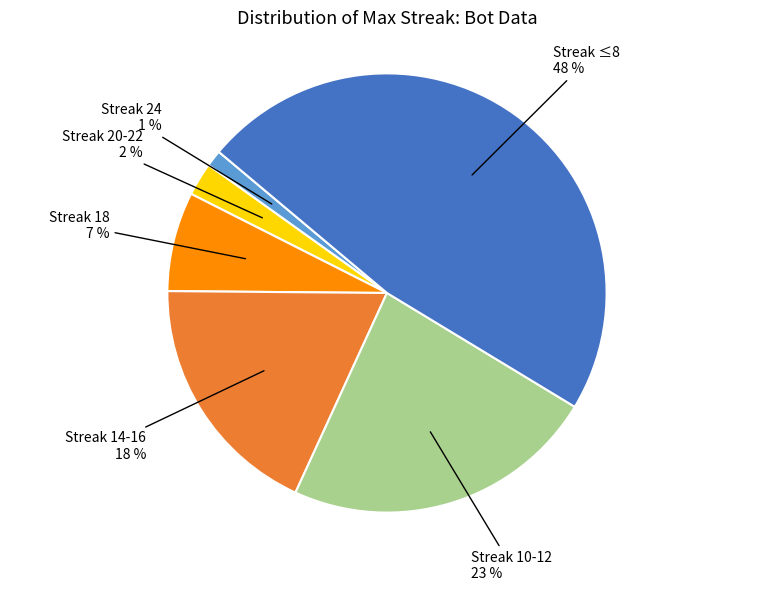

How many slices are in this pie chart?

6